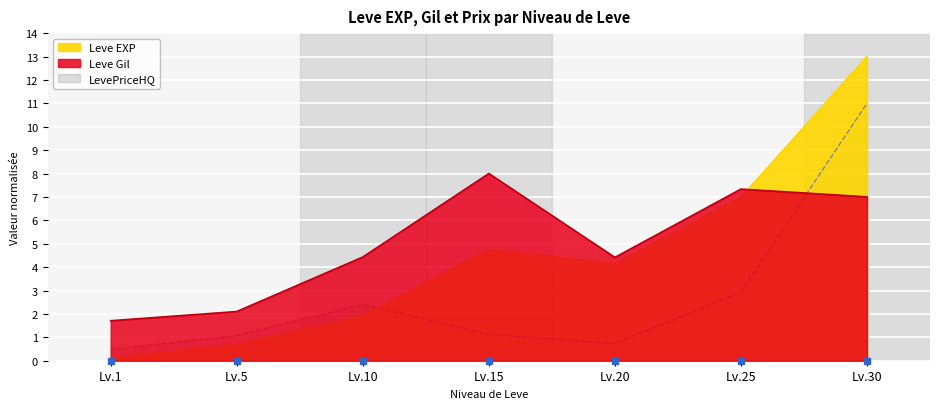

What is the maximum value shown in the chart?

13.0